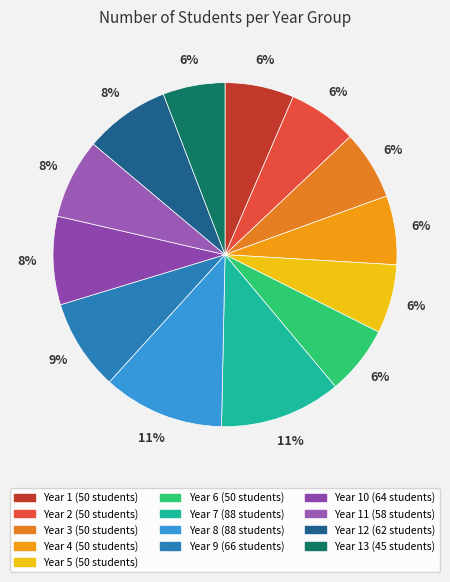

Is there a majority slice in this chart?

No